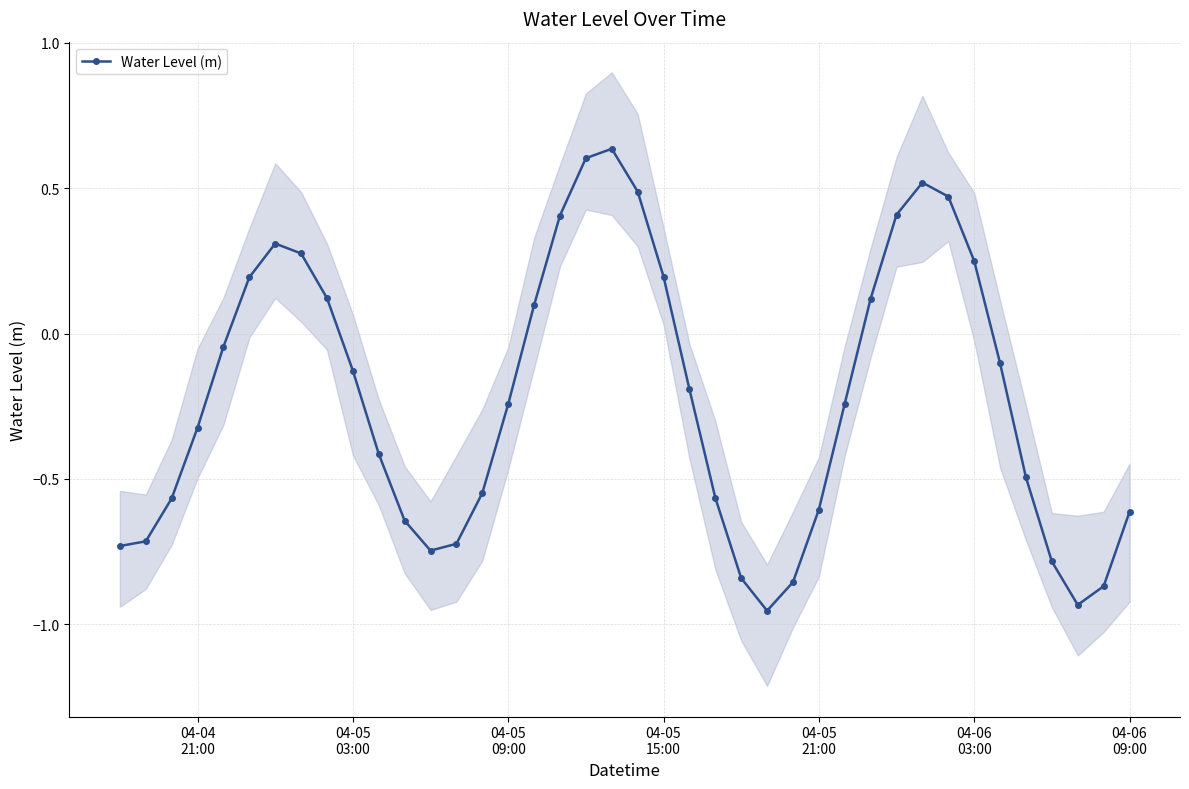

How many interior local peaks does the Water Level (m) series have?

3